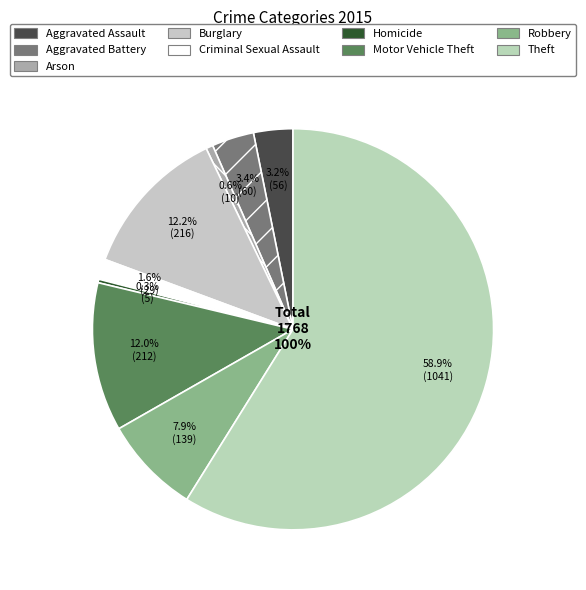

Combined, do Aggravated Assault and Burglary account for over 50%?

No